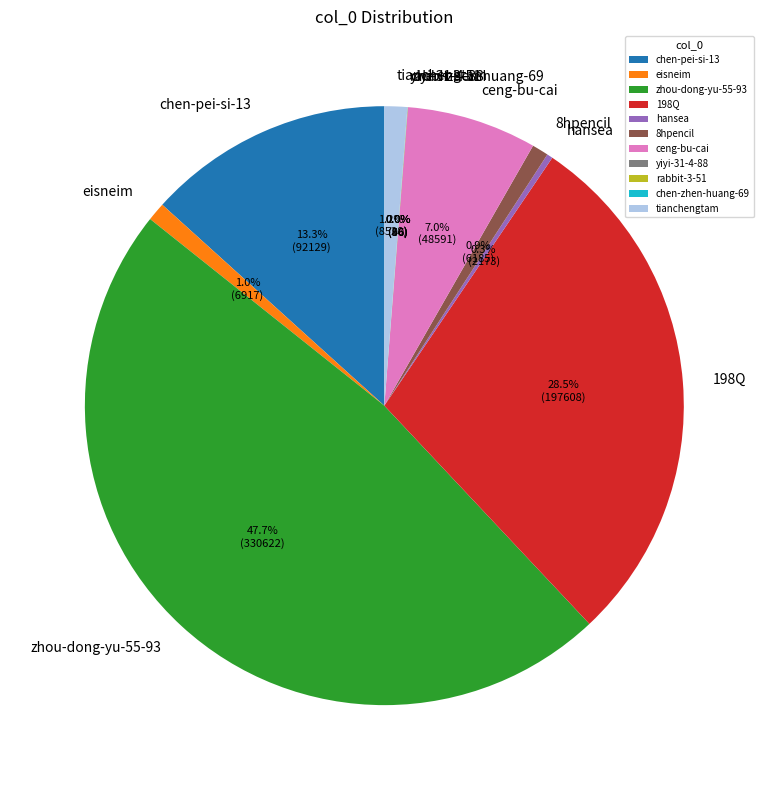

Is zhou-dong-yu-55-93 the majority of the pie?

No